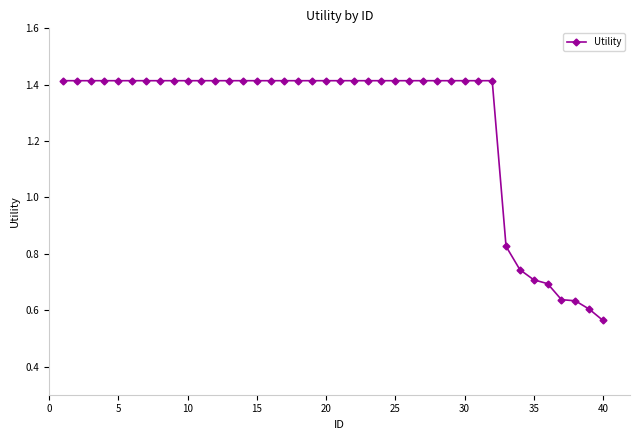

How many data points are less than 1?

8